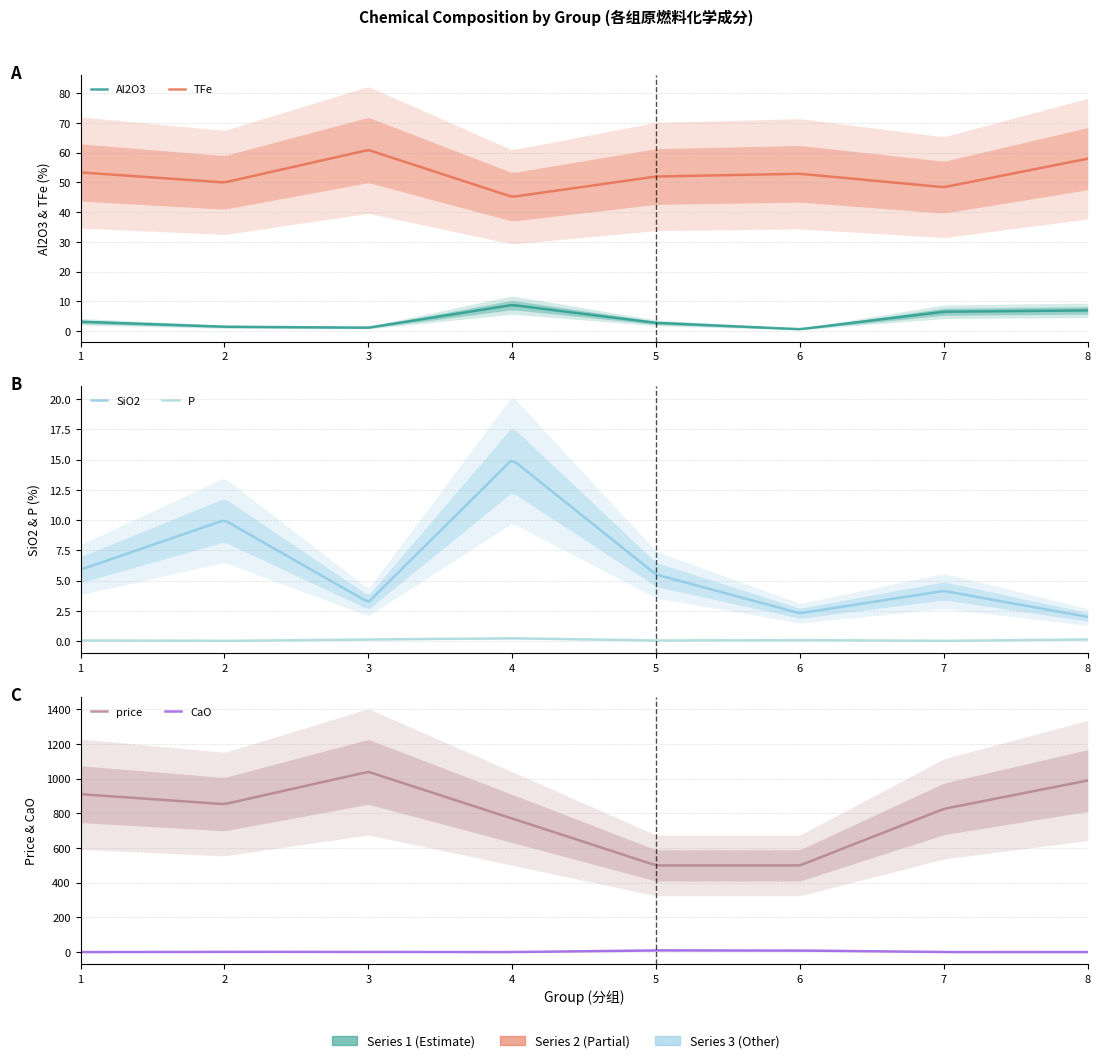

At which category is the sum across all series the highest?

3